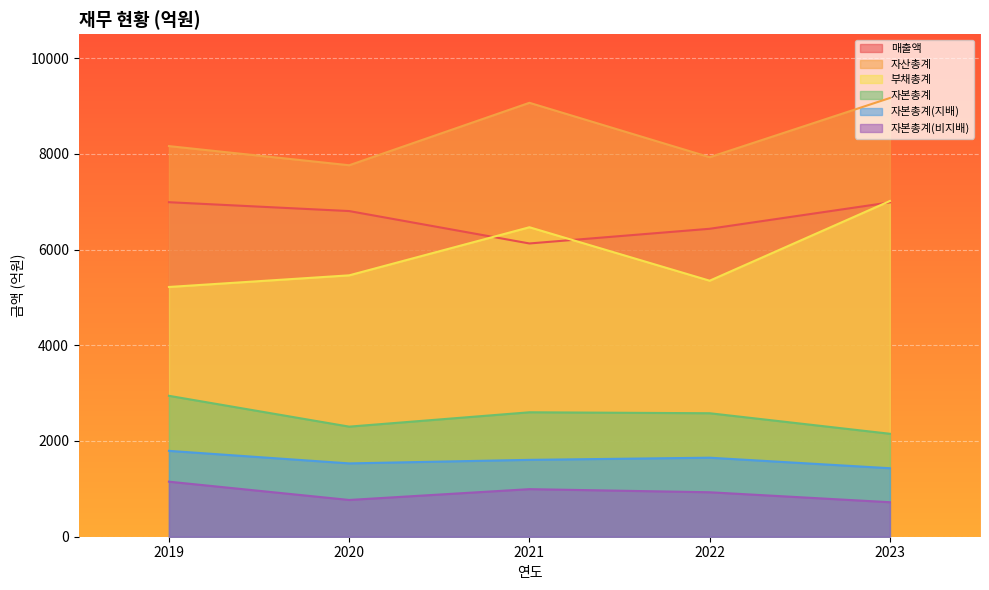

What is the value of the 부채총계 point at the 4th from the left?

5349